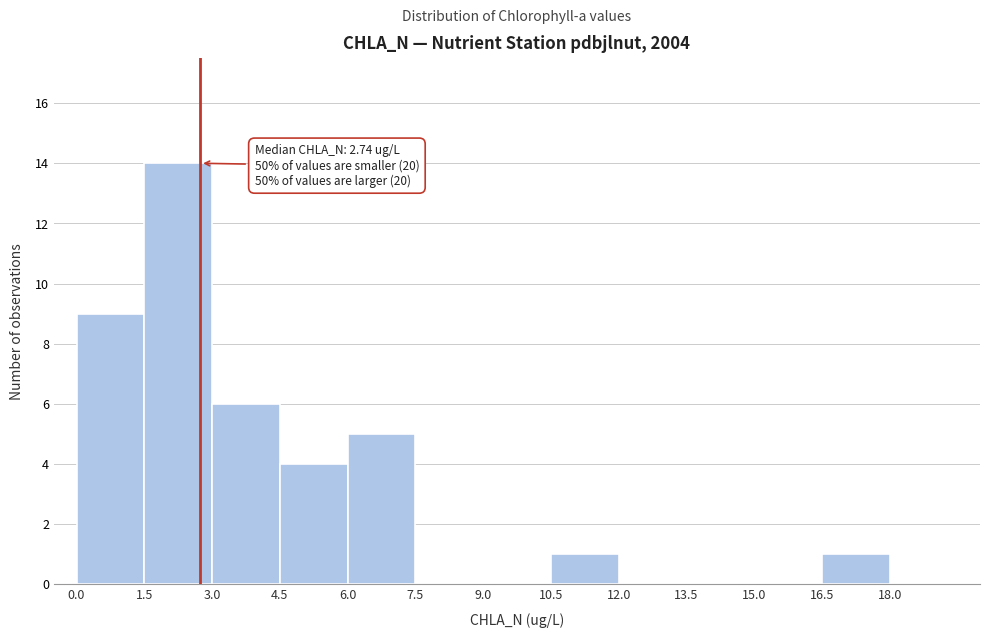

Which range on the x-axis has the tallest bar?

1.5 to 3.0